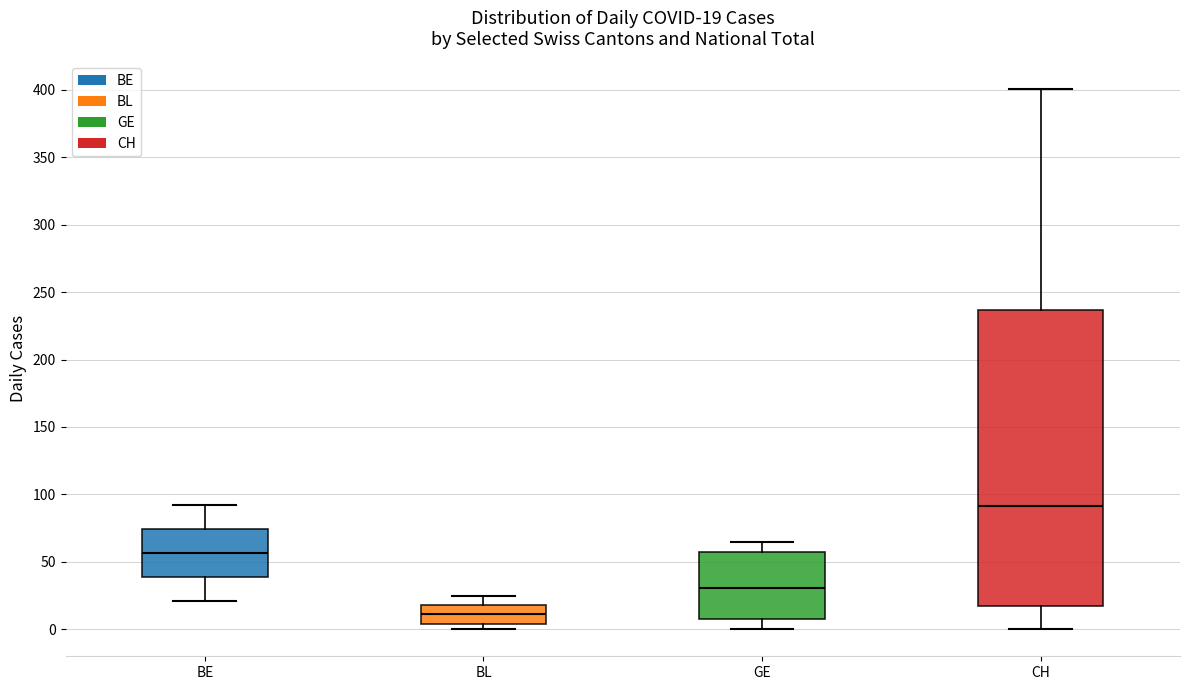

Which box has the lowest median line?

BL